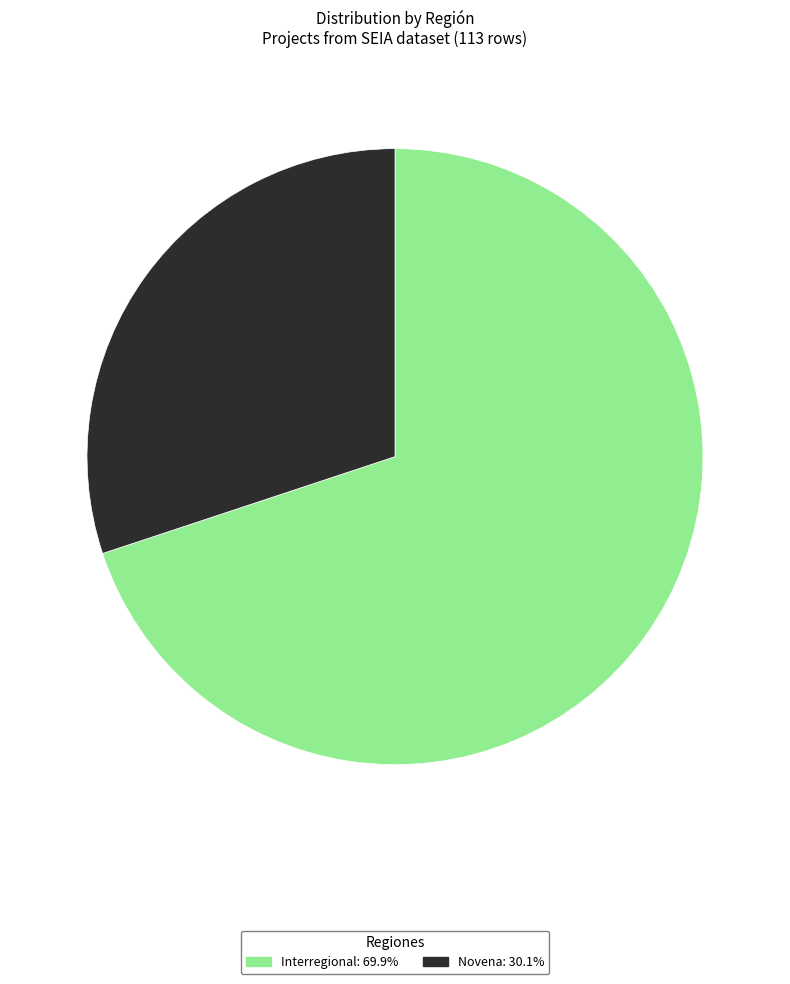

Which slice is the smallest?

Novena